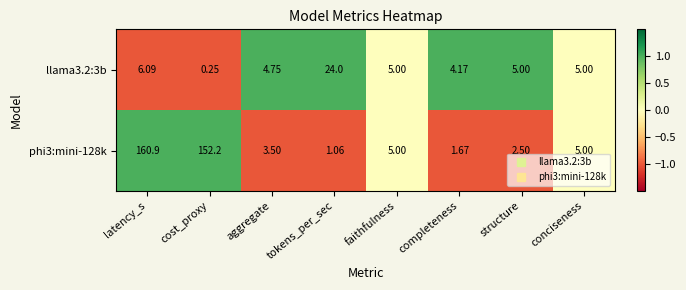

Which label corresponds to the largest value in the chart?

latency_s